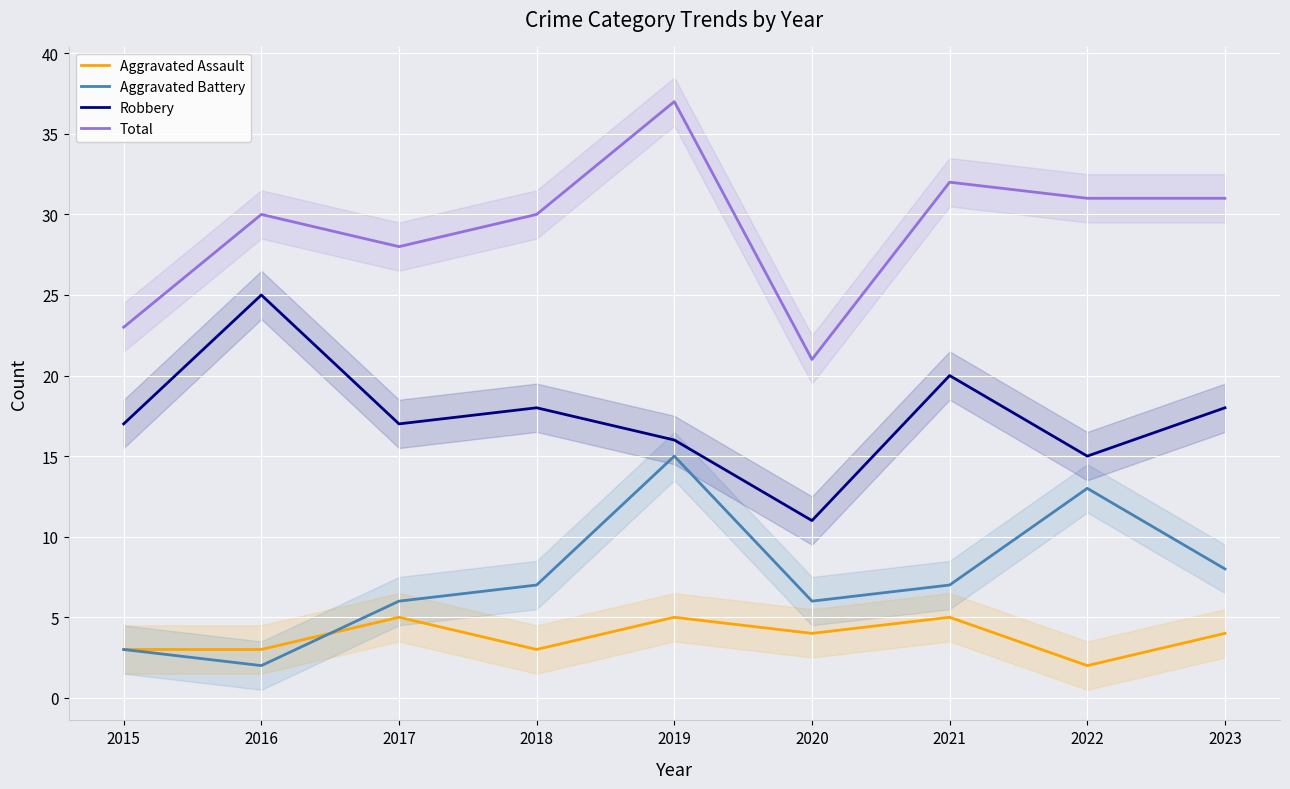

What is the difference between the maximum and minimum values in the Total series?

16